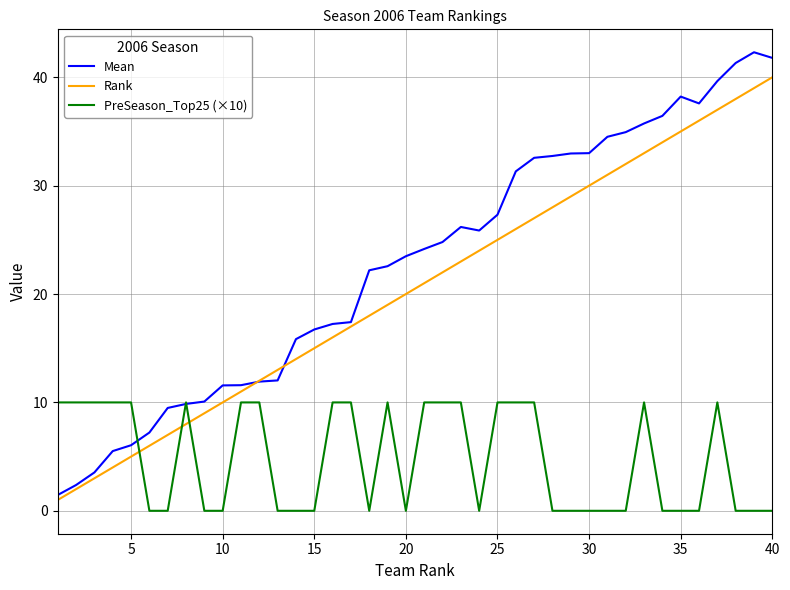

Rank the series by their maximum value, from highest to lowest.

Mean, Rank, PreSeason_Top25 (×10)